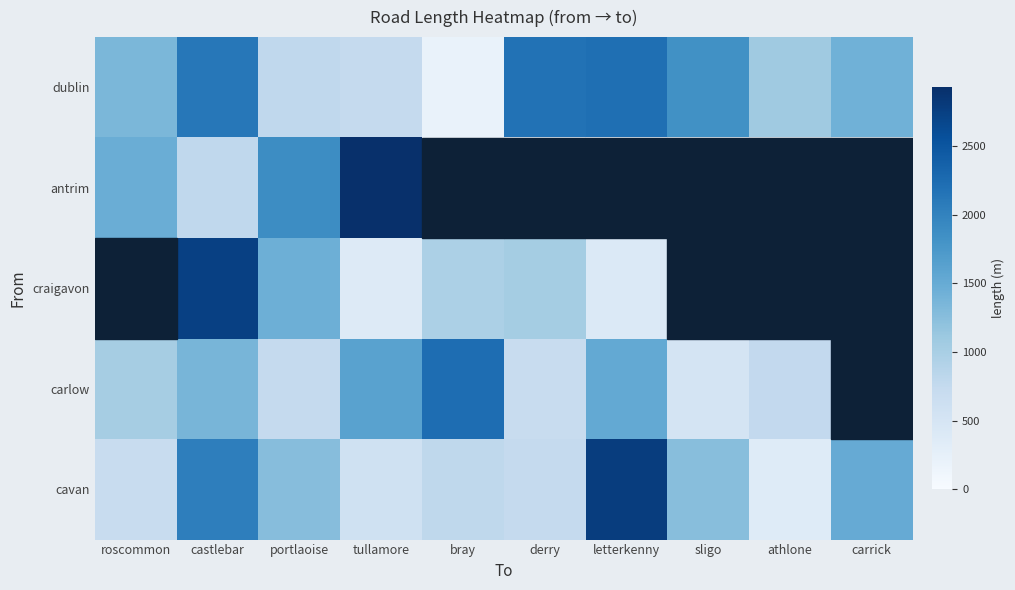

At derry, list the series in order from largest to smallest.

dublin, antrim, craigavon, cavan, carlow